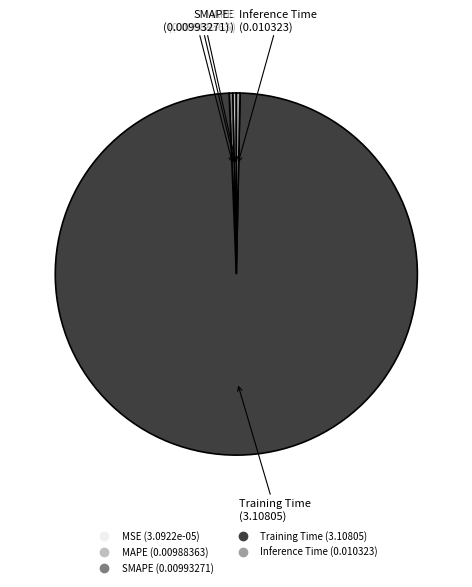

Between Training Time and MAPE, which is larger?

Training Time